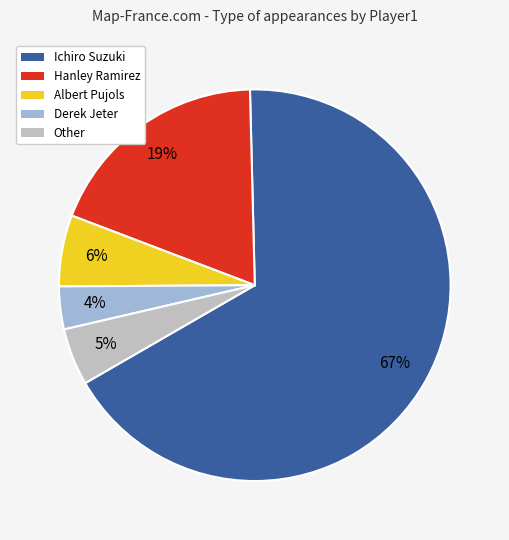

True or false: Albert Pujols accounts for 6% of the total.

True